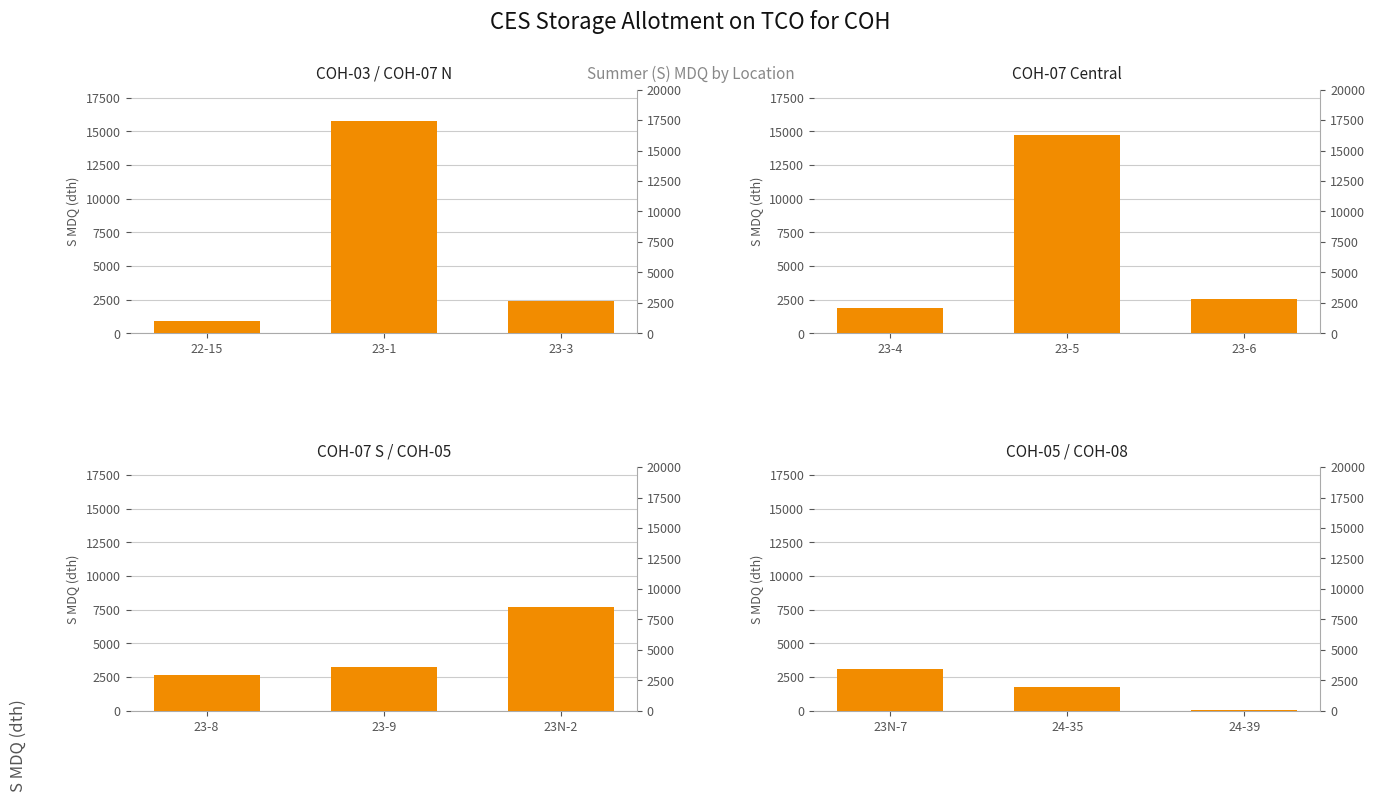

What are all the series names shown in the legend?

COH-03 / COH-07 N, COH-07 Central, COH-07 S / COH-05, COH-05 / COH-08